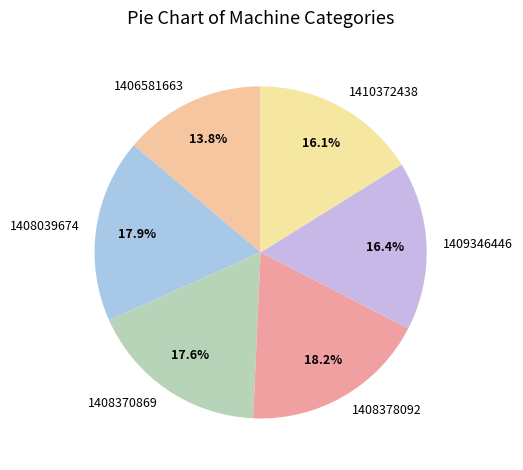

Count the number of slices in the pie.

6